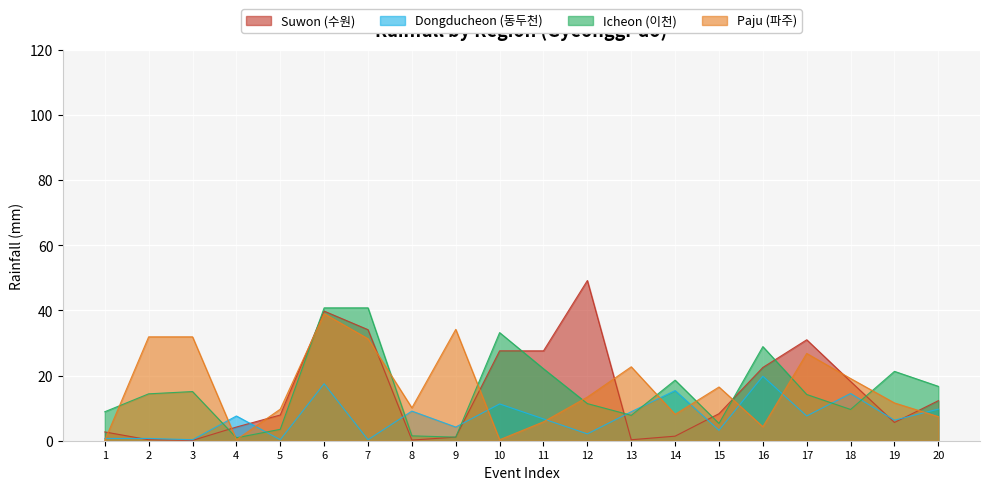

At which label is Dongducheon (동두천) closest to 10?

20